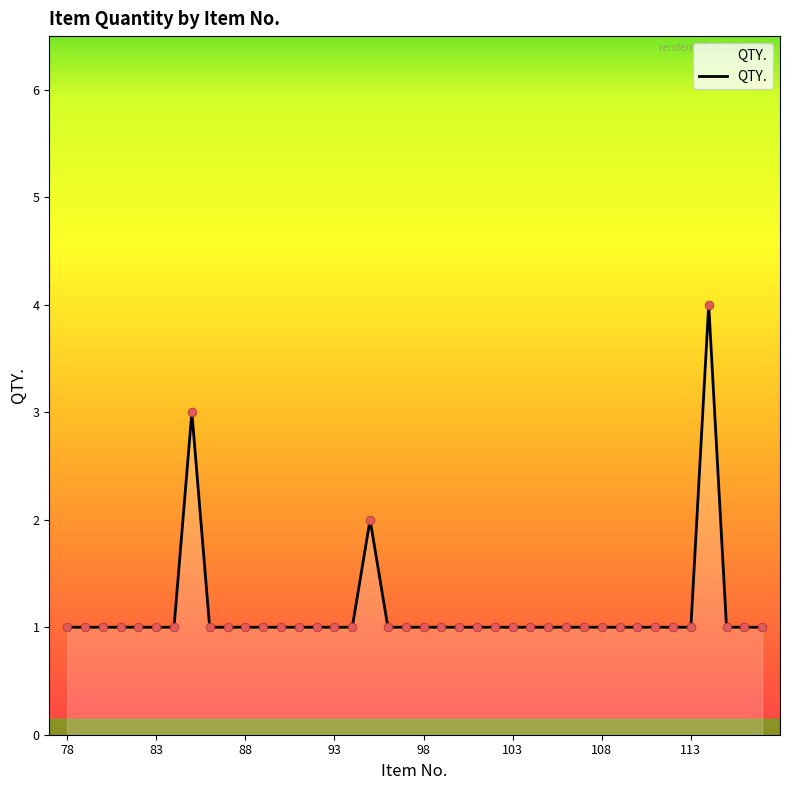

What is the difference between the maximum and minimum values?

3